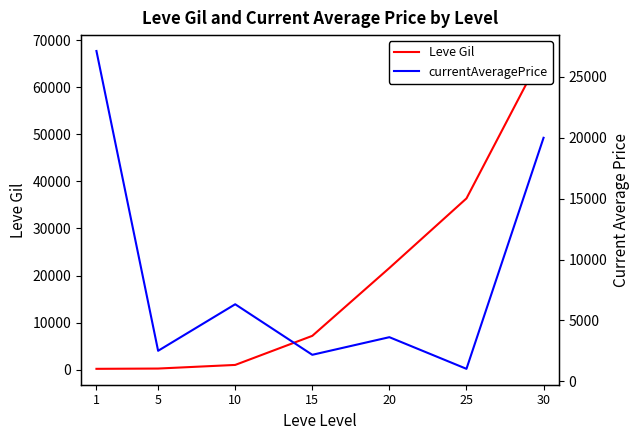

What is the approximate value of Leve Gil at 15?

7170.0